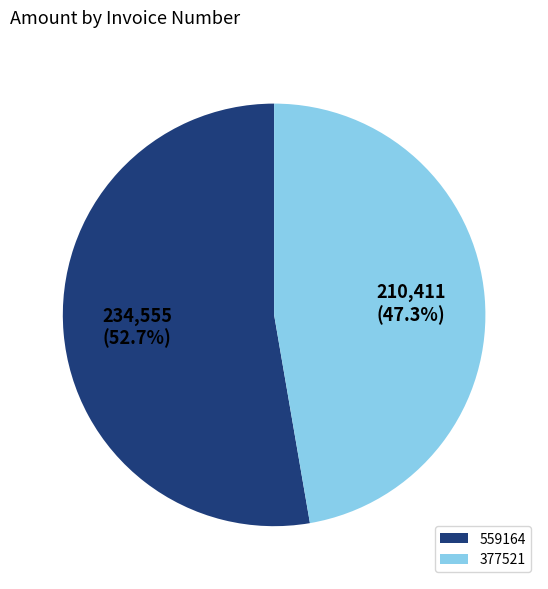

How many segments does this pie chart have?

2